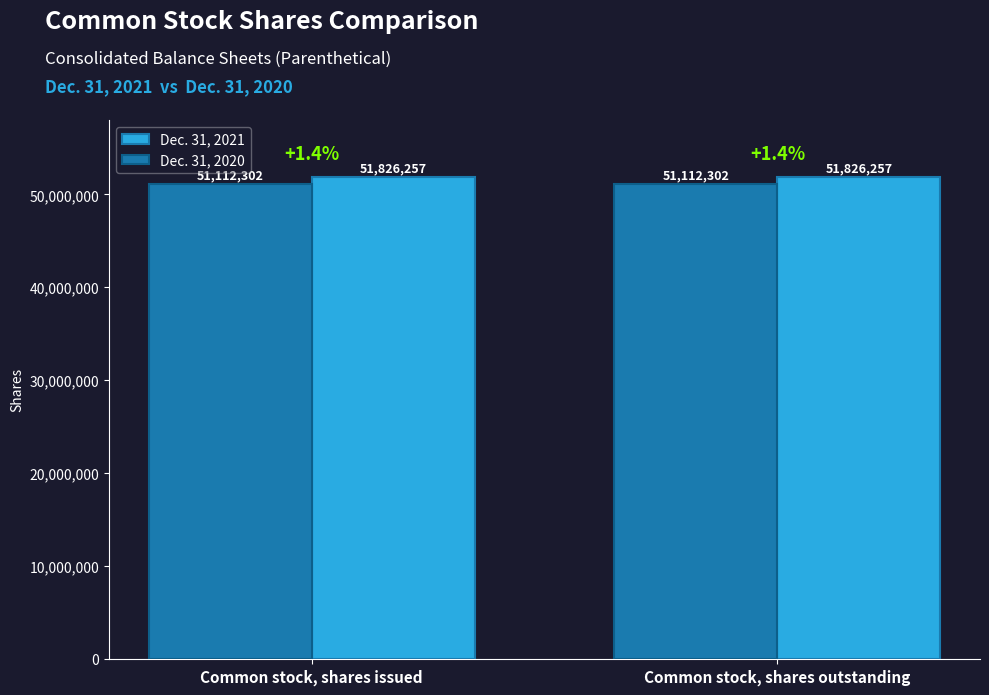

Which series has the largest total across all categories?

Dec. 31, 2021